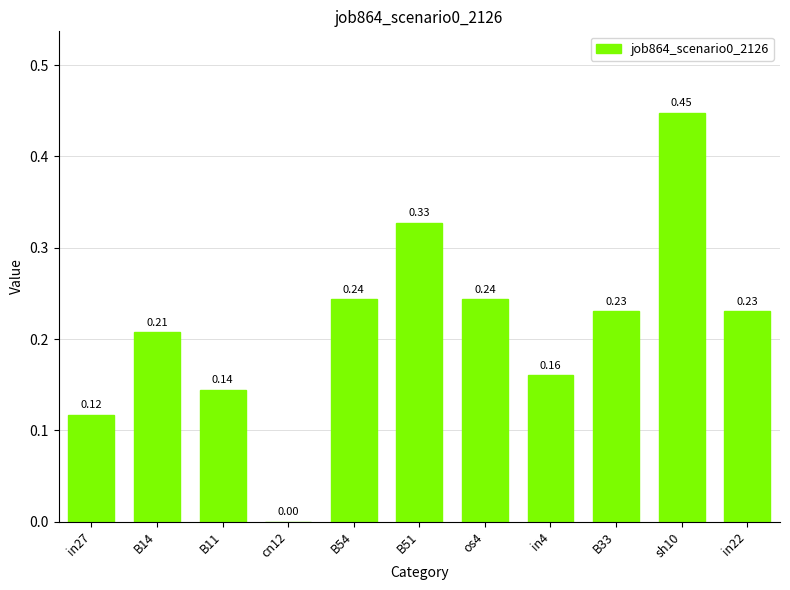

What is the sum of all values?

2.4